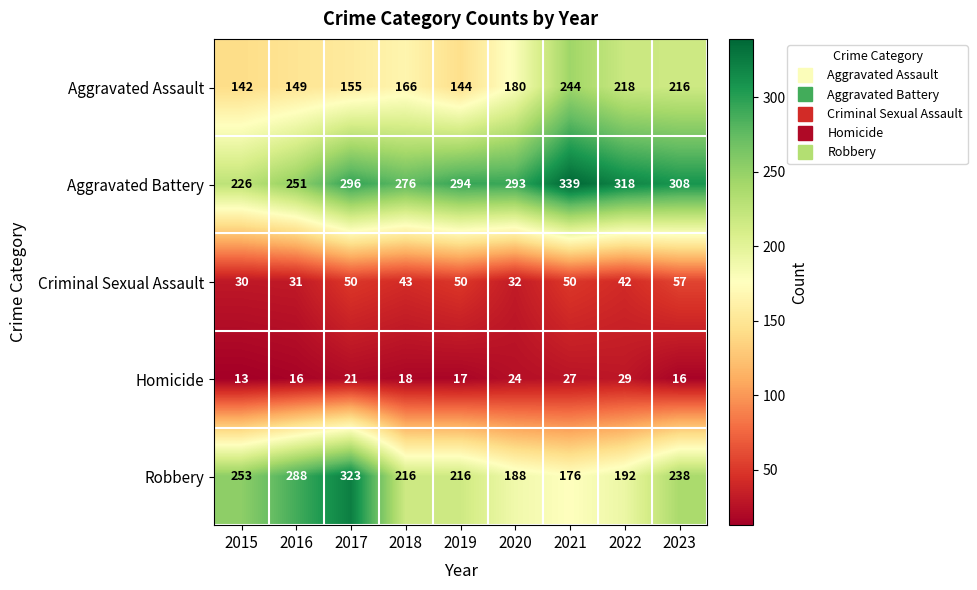

Rank the series at 2015 from highest to lowest value.

Robbery, Aggravated Battery, Aggravated Assault, Criminal Sexual Assault, Homicide